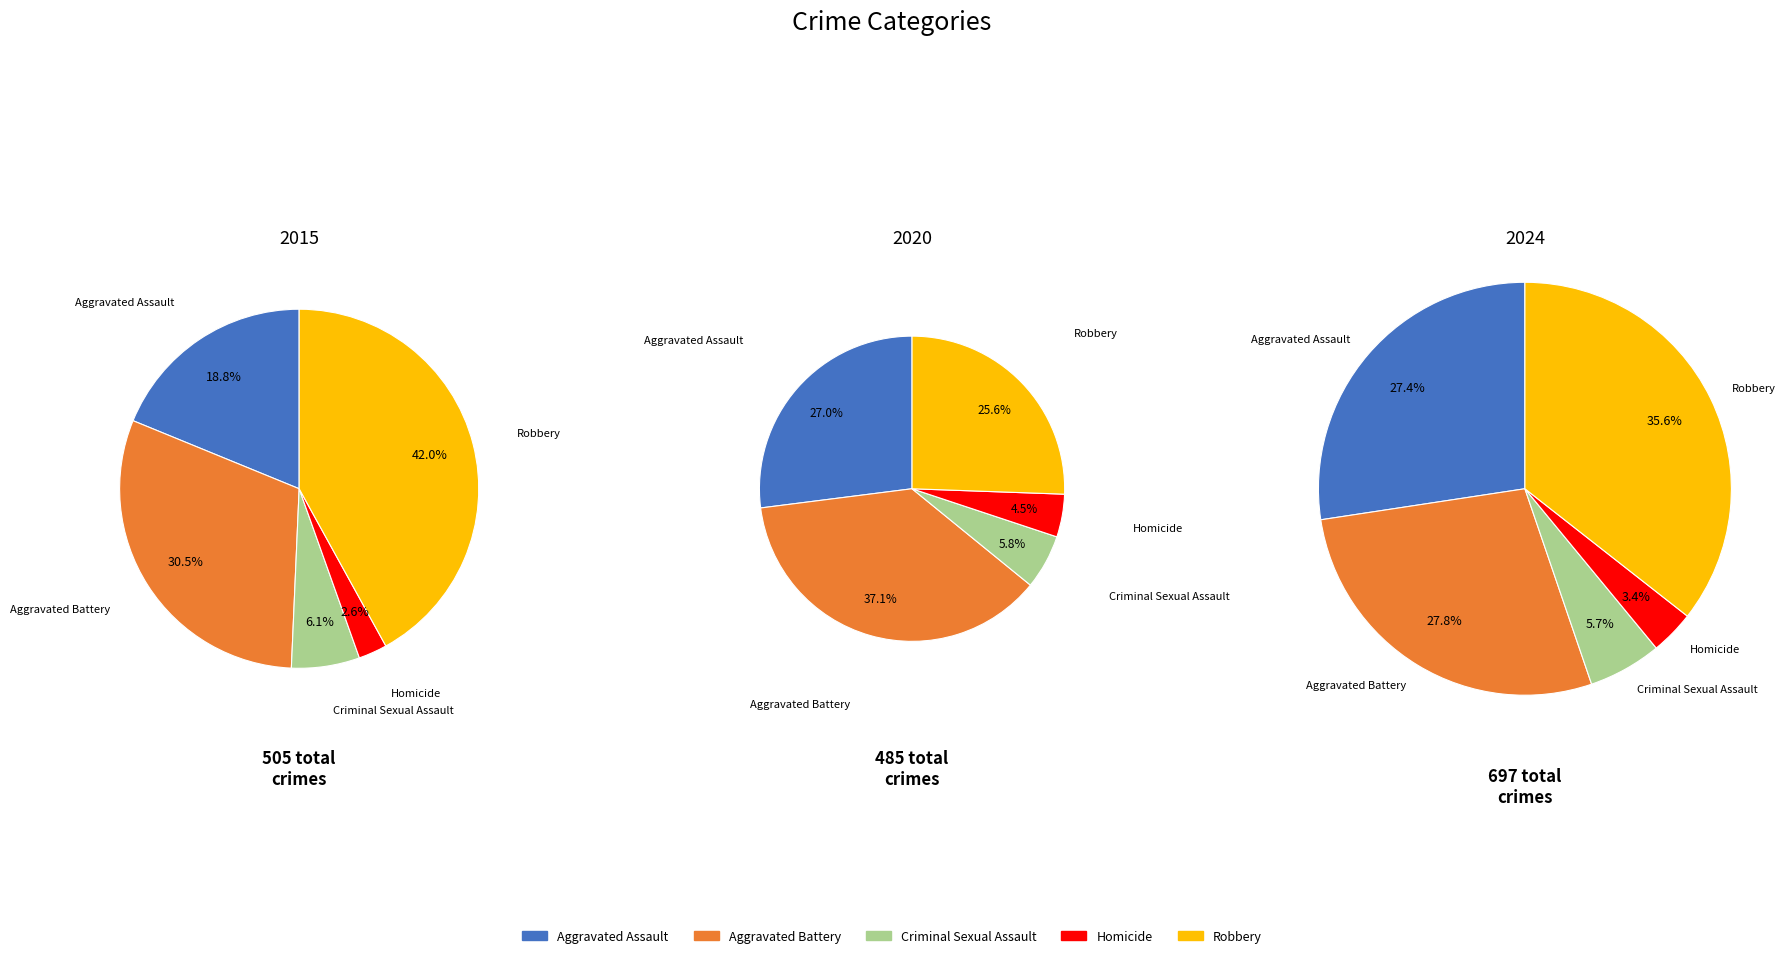

Does Criminal Sexual Assault represent more than half of the total?

No